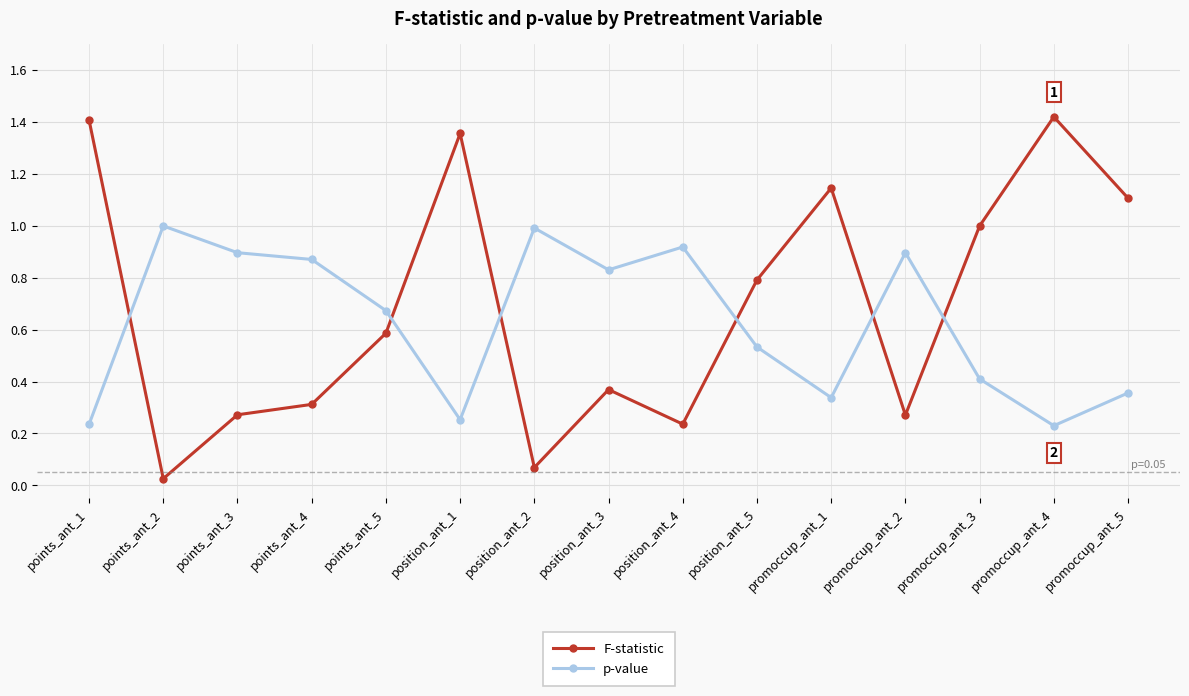

True or false: p-value and F-statistic intersect in this chart.

True